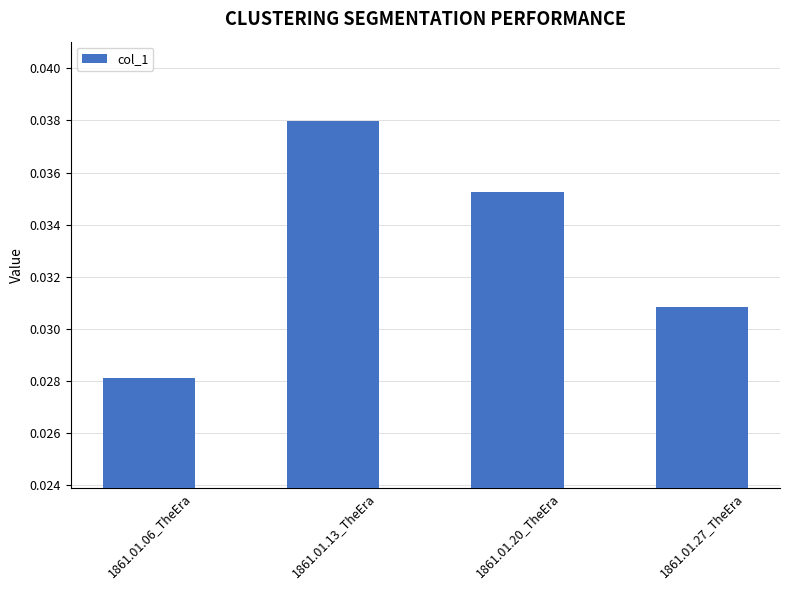

Count the number of data series in this chart.

1